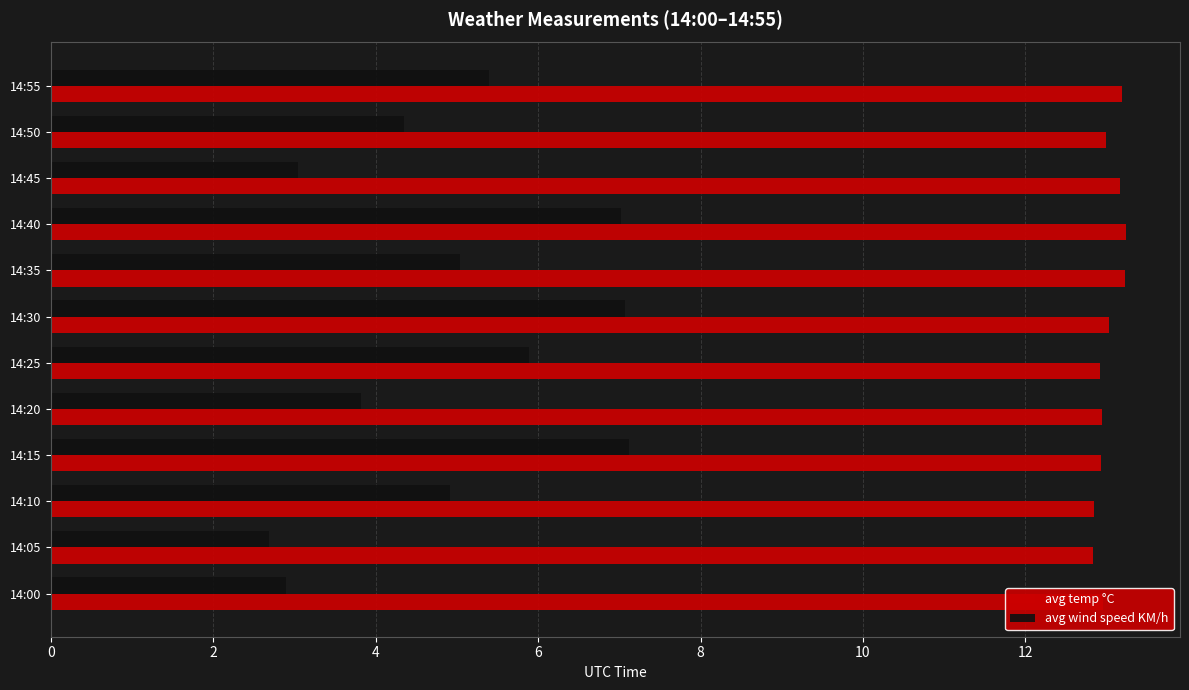

List the series in order of their overall mean, highest first.

avg temp °C, avg wind speed KM/h